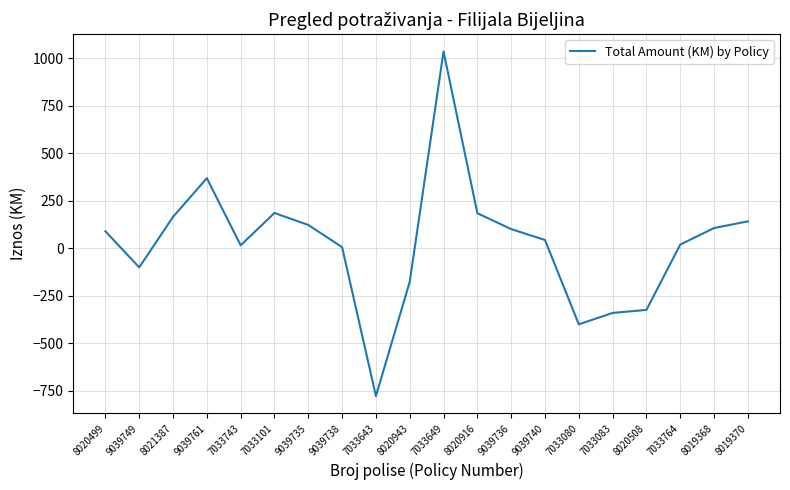

What is the approximate value at 8020943?

-176.0